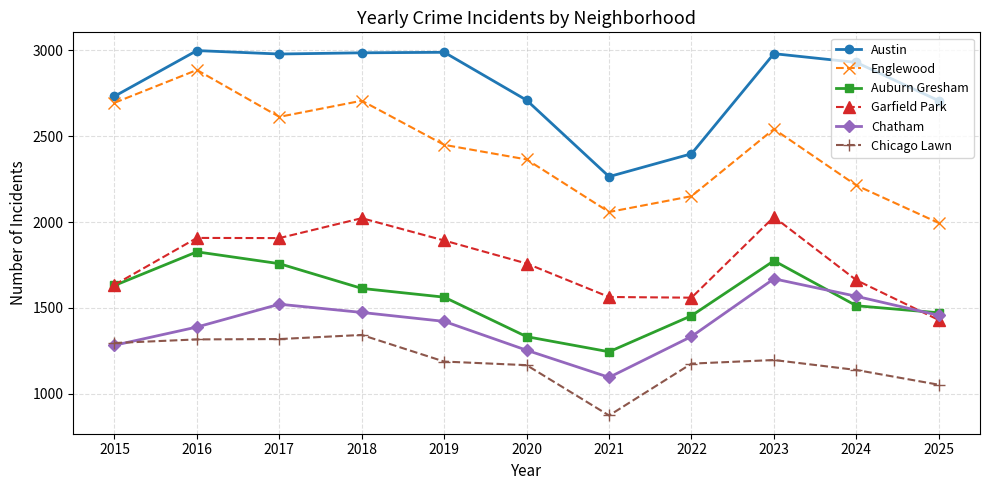

Where is the first local maximum for Auburn Gresham?

2016